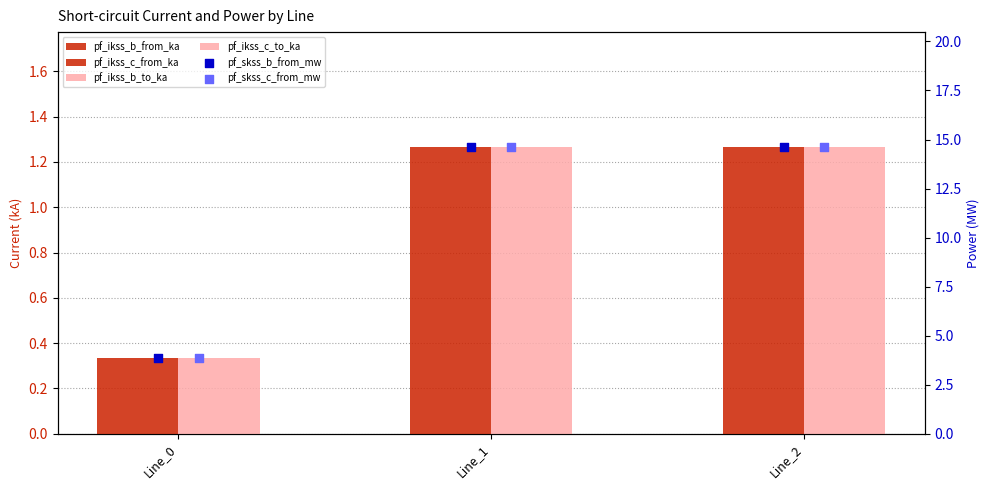

At how many categories does at least one series exceed 7?

2